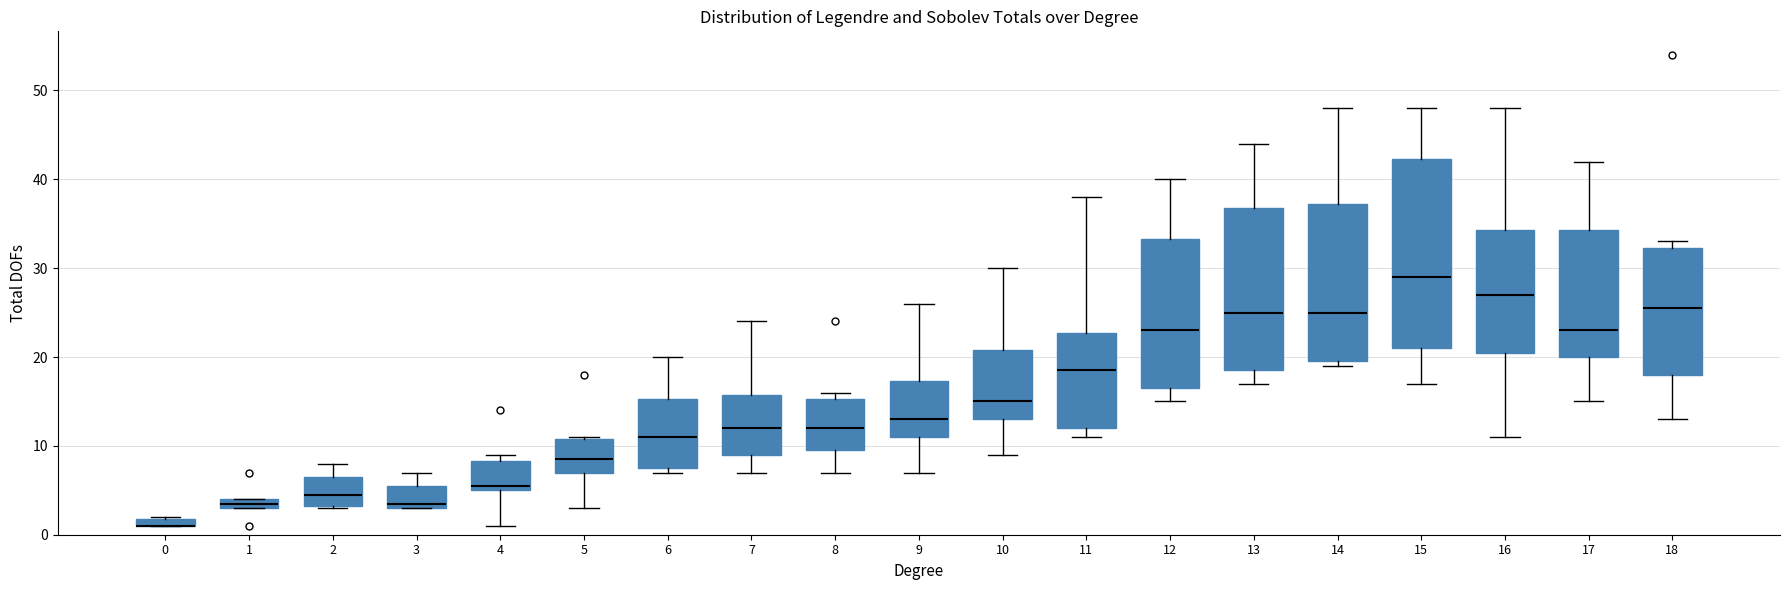

Where does the upper whisker of the box at x = 12 end on the y-axis? The values are not printed on the chart, so give them approximately, as read against the axis.

40